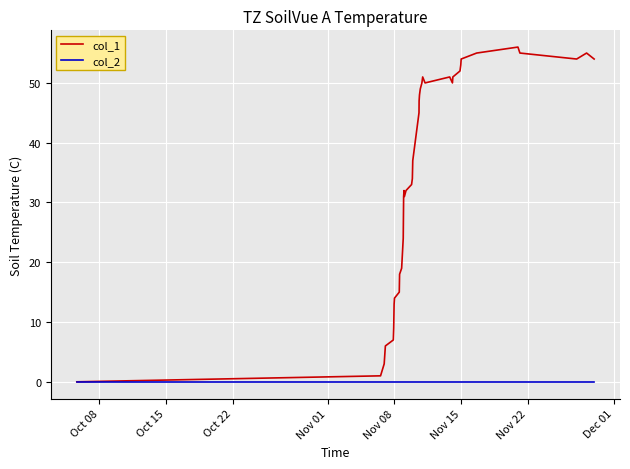

Which series has the largest total across all categories?

col_1